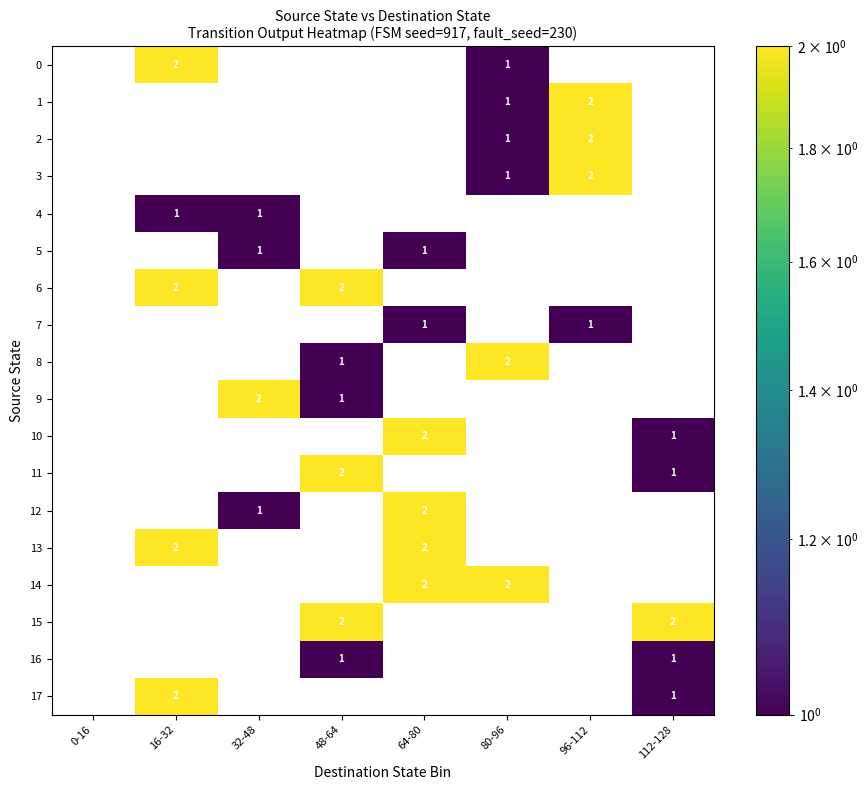

True or false: 9 has a value of 3 at 32-48.

False